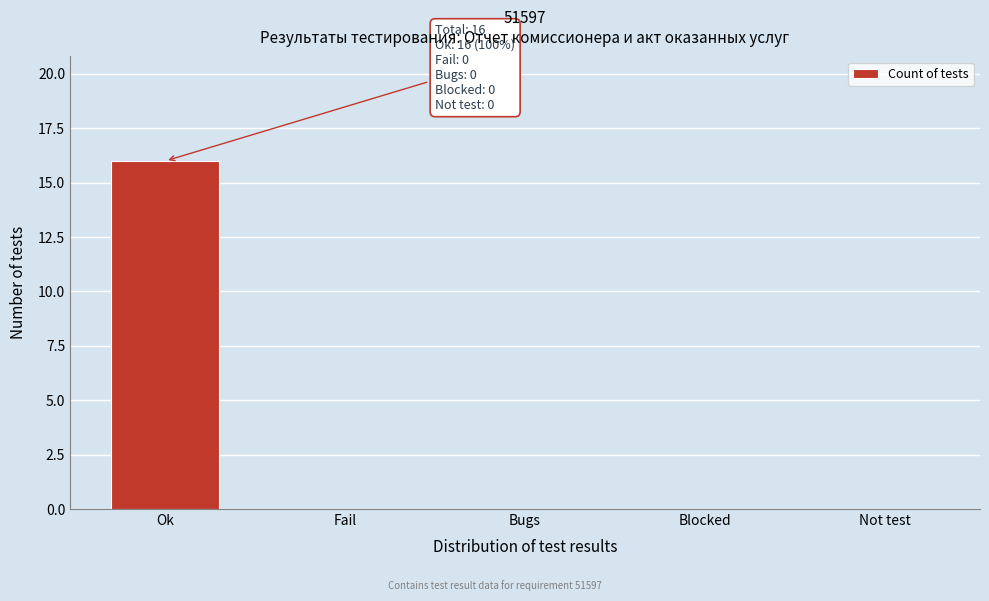

Reading left to right, transcribe all the data shown in this chart.

Ok=16	Fail=0	Bugs=0	Blocked=0	Not test=0